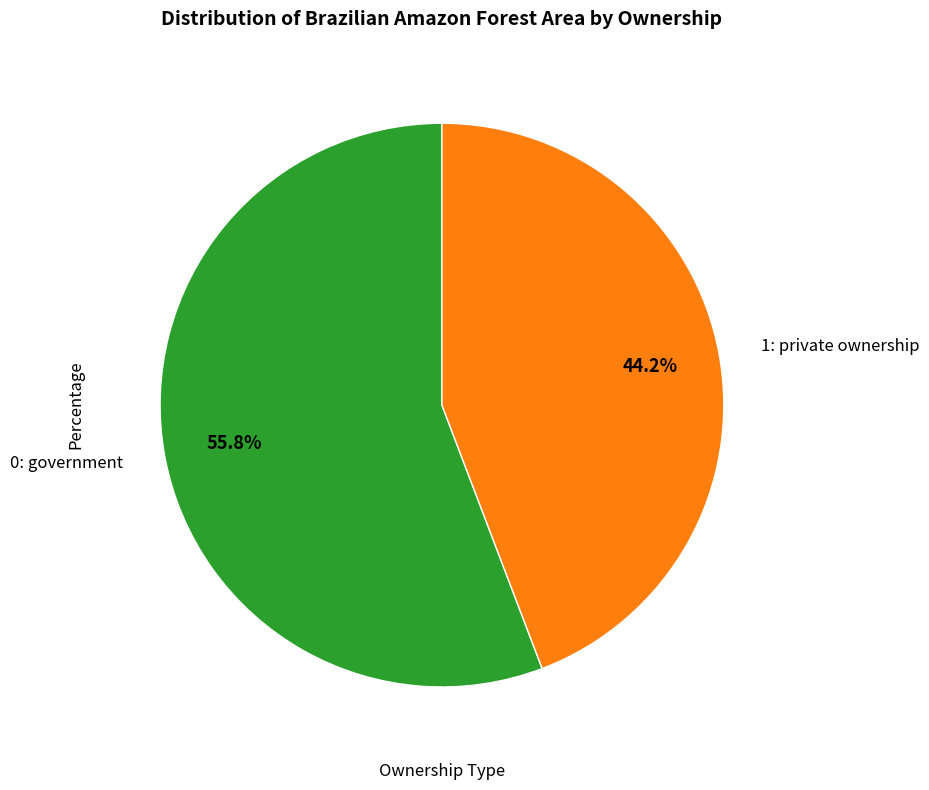

Is there a majority slice in this chart?

Yes